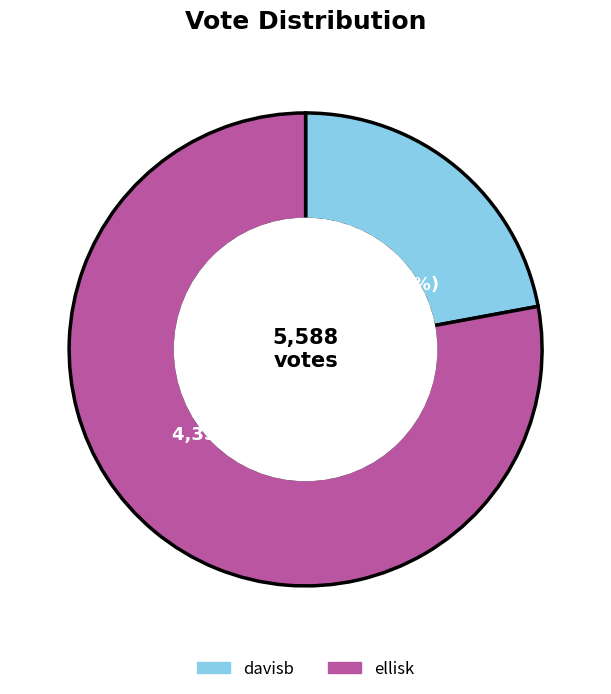

Does davisb represent more than half of the total?

No